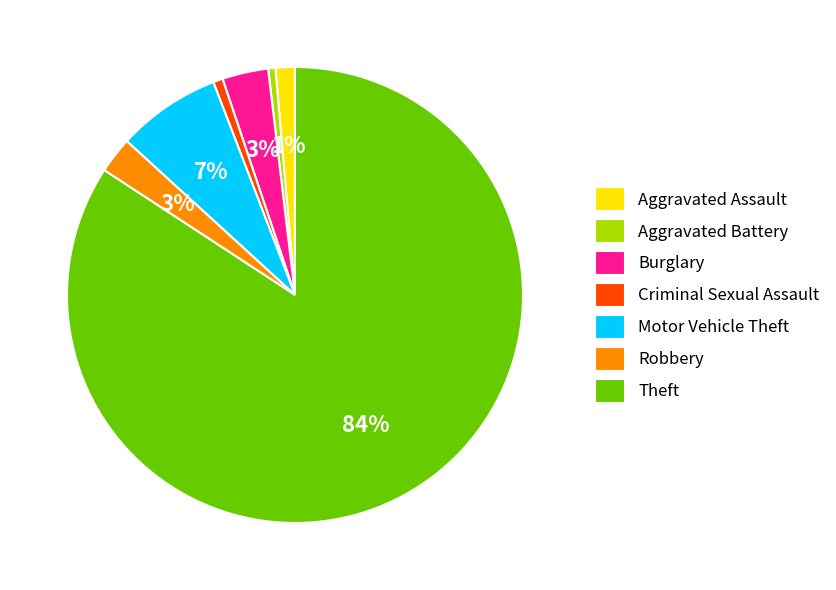

To the nearest percent, what portion does Aggravated Assault represent?

1%